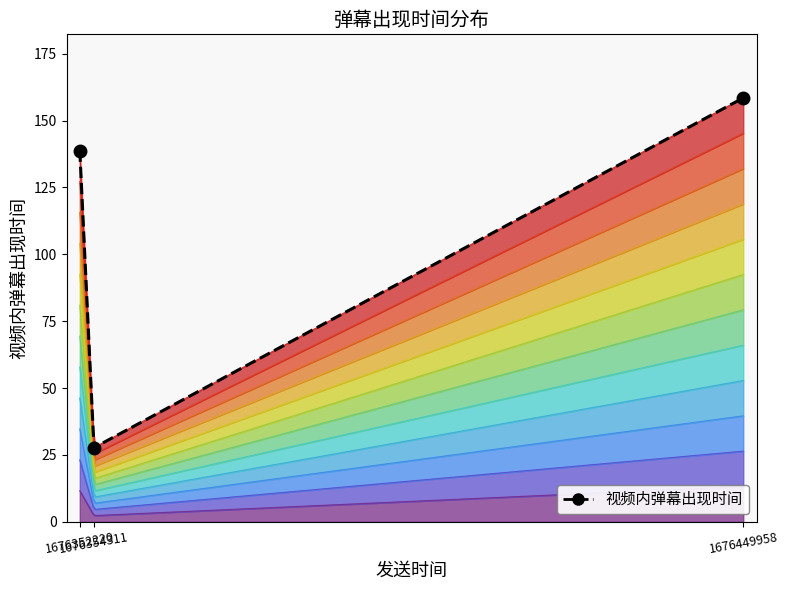

At which label does the data first exceed 138?

1676352220